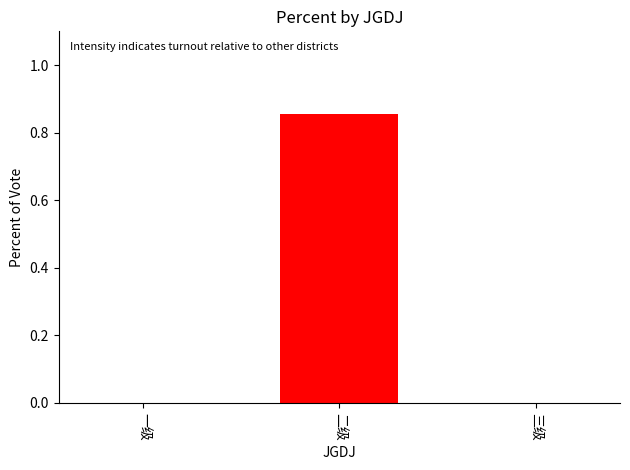

Which has a higher value, 一级 or 二级?

二级